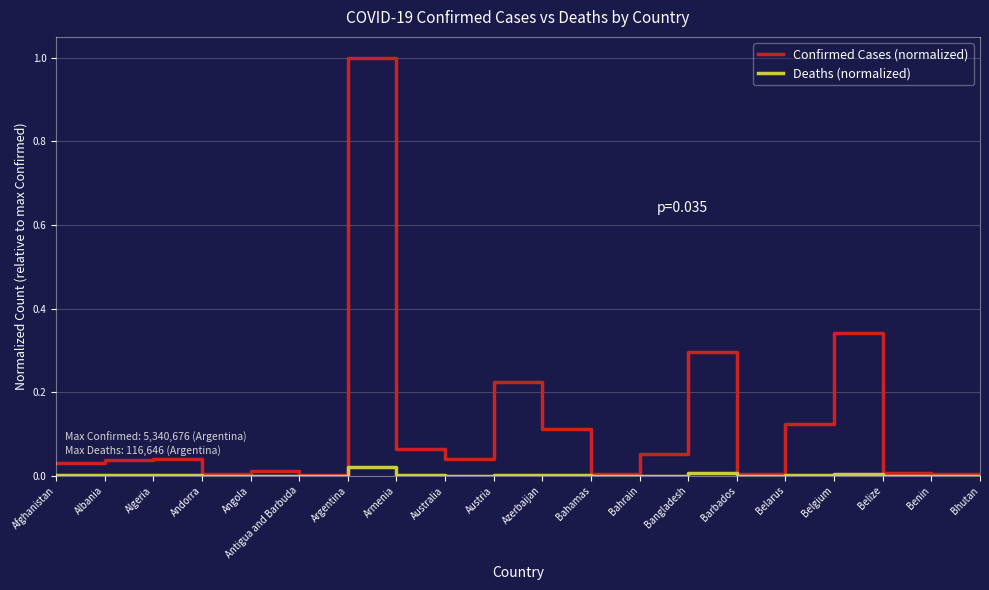

Is the value of Confirmed Cases (normalized) at Afghanistan greater than the value of Deaths (normalized) at Albania?

Yes